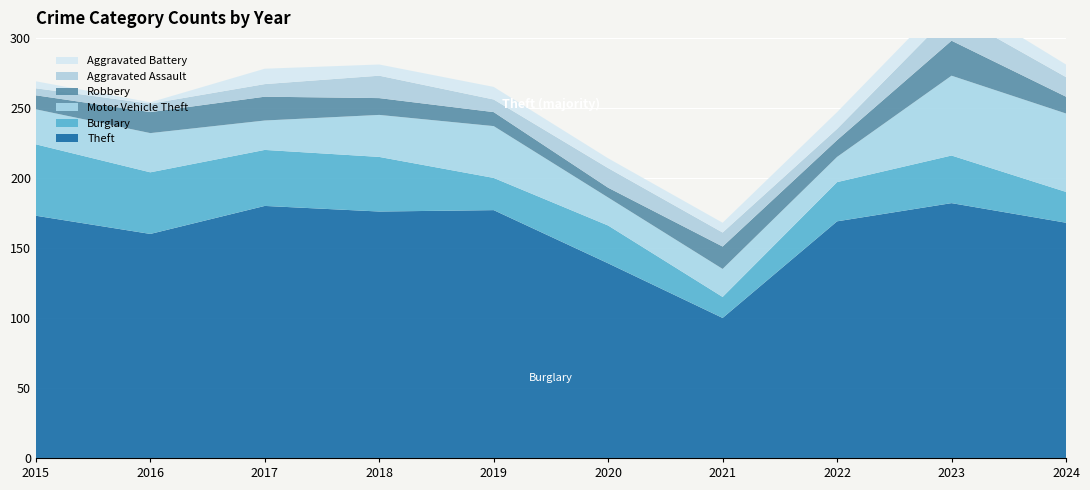

Reading right to left, transcribe all the data shown in this chart.

Theft: 168	182	169	100	139	177	176	180	160	173
Burglary: 22	34	28	15	27	23	39	40	44	51
Motor Vehicle Theft: 56	57	18	20	20	37	30	21	28	25
Robbery: 12	25	12	16	7	10	12	17	15	10
Aggravated Assault: 14	20	8	10	14	9	16	9	6	5
Aggravated Battery: 9	13	12	7	7	9	8	11	1	5